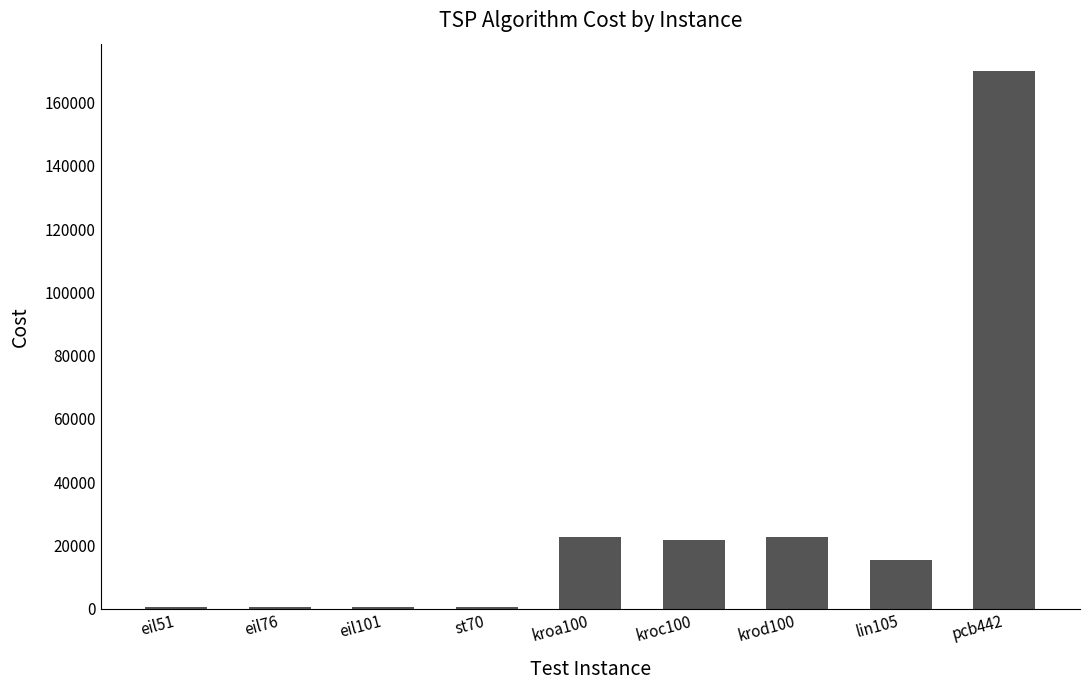

How many series are shown in this chart?

1